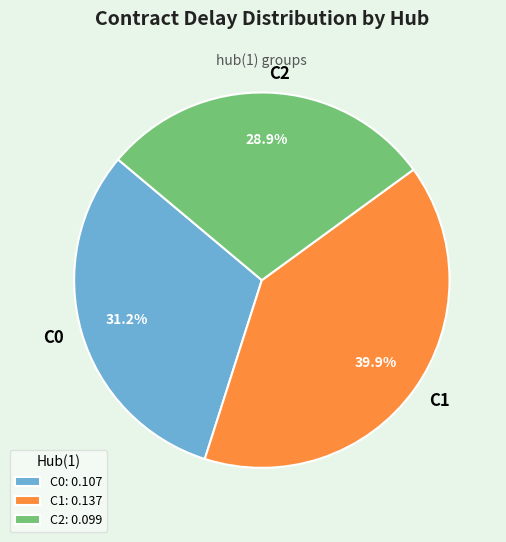

To the nearest percent, what portion does C0 represent?

31%